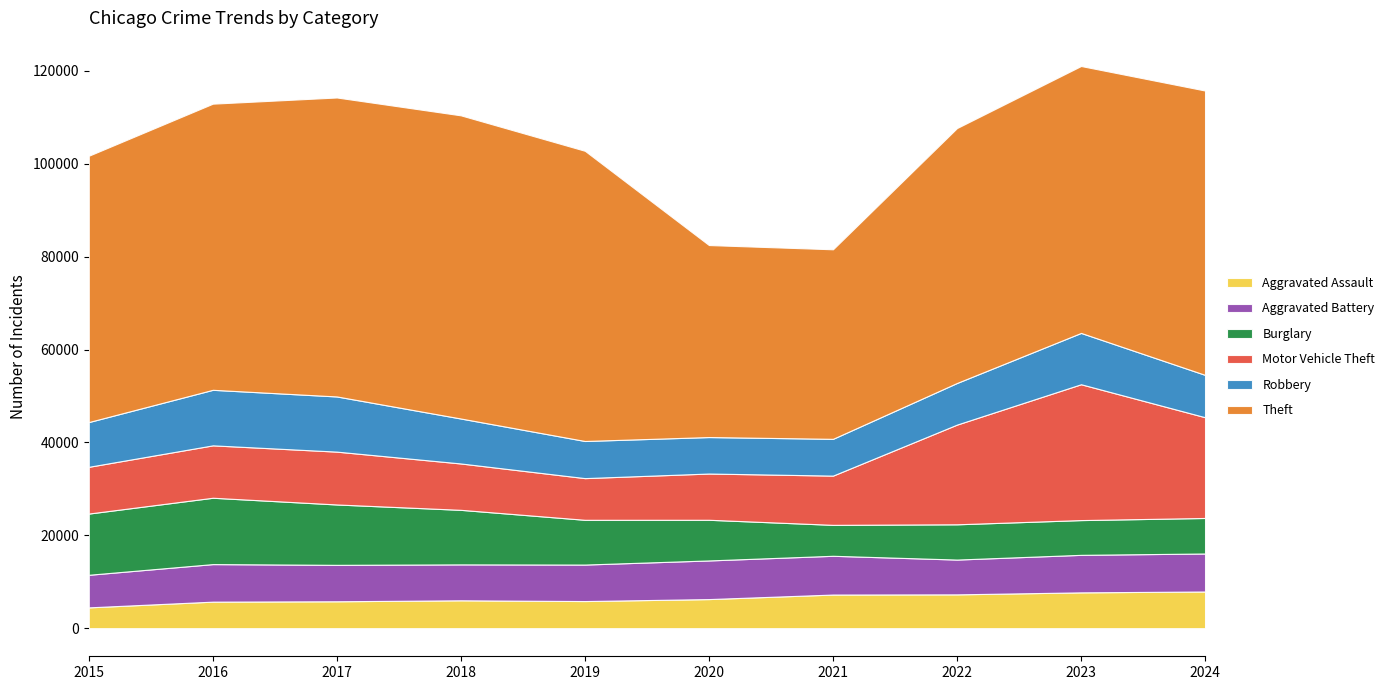

What is the value of the Burglary point at the 6th from the left?

8758